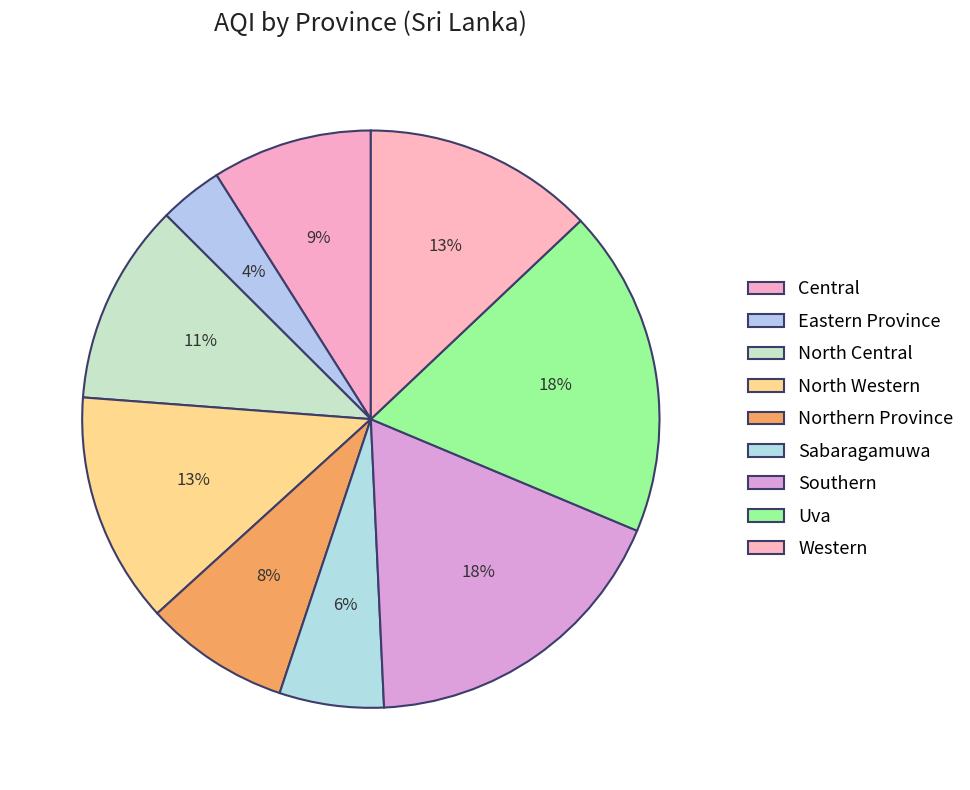

Count the number of slices in the pie.

9